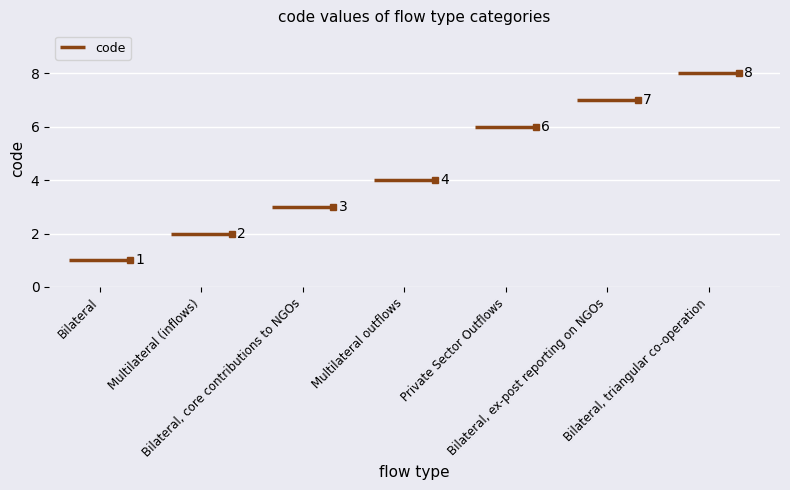

The chart shows a value of 1 at Bilateral. True or false?

False